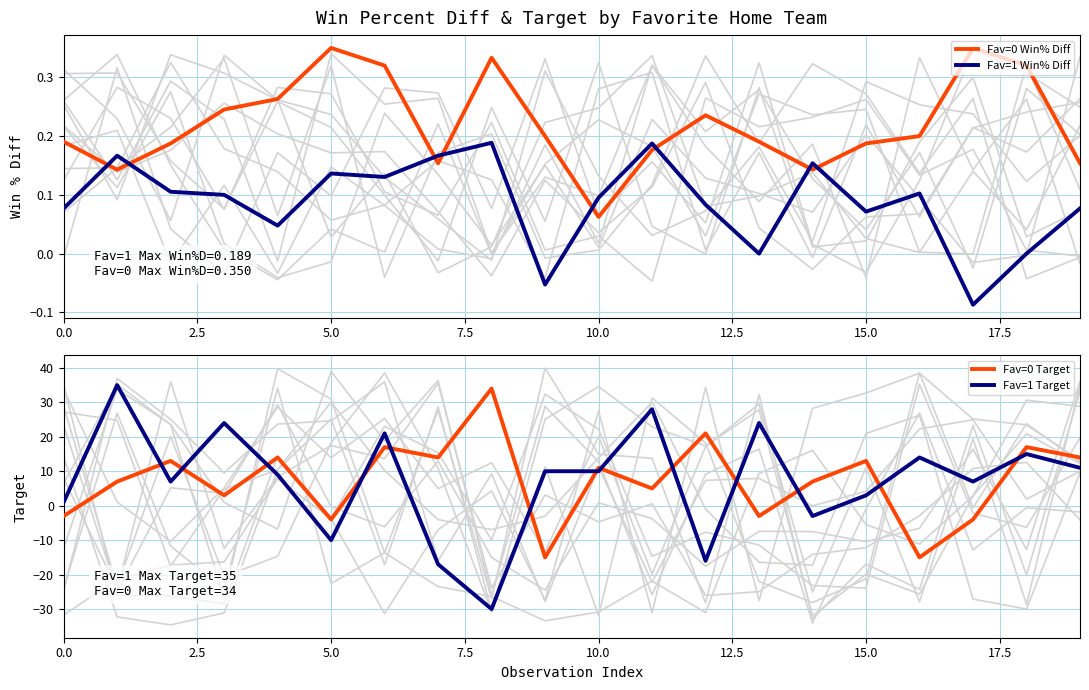

True or false: Fav=0 Win% Diff and Fav=1 Win% Diff intersect in this chart.

True